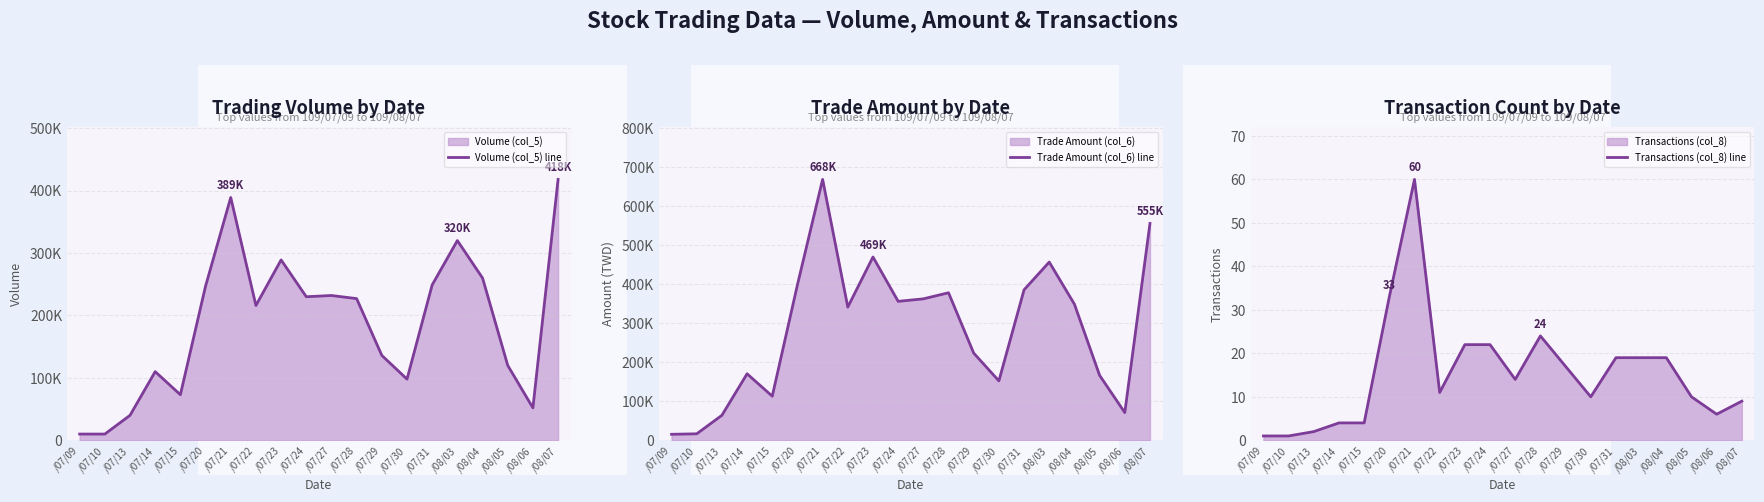

True or false: Transactions (col_8) line has a value of 11 at /07/22.

True